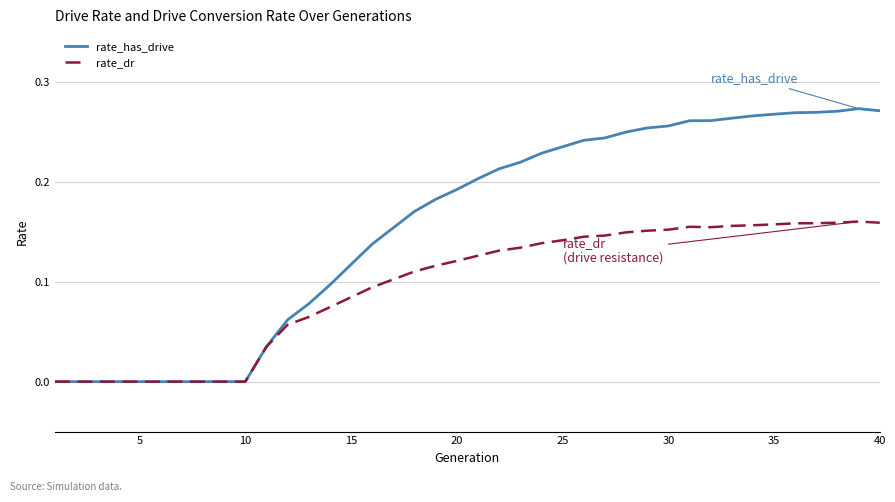

What is the sum of all rate_has_drive values?

6.2